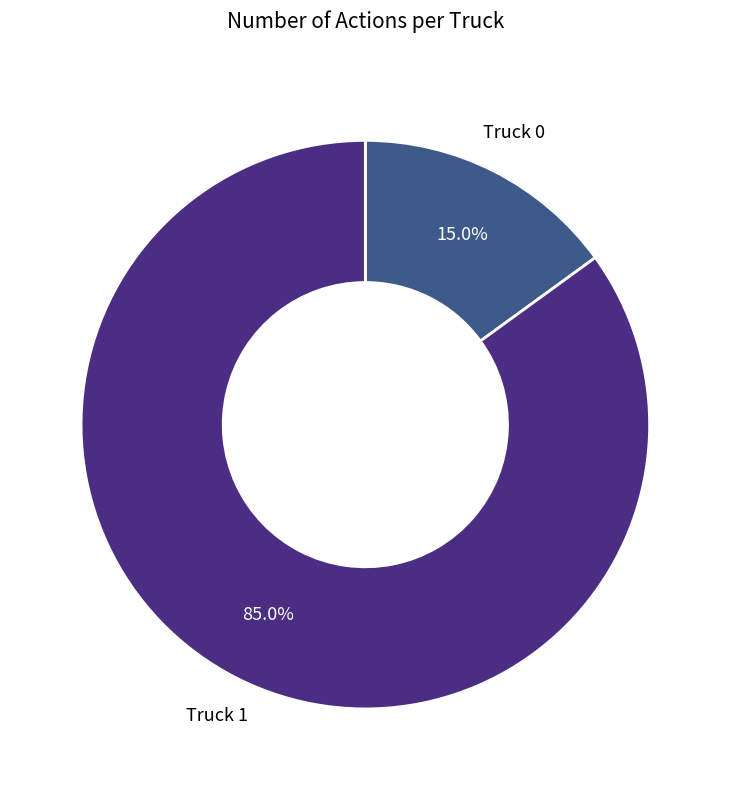

Combined, what portion of the pie is Truck 0 and Truck 1?

100.0%